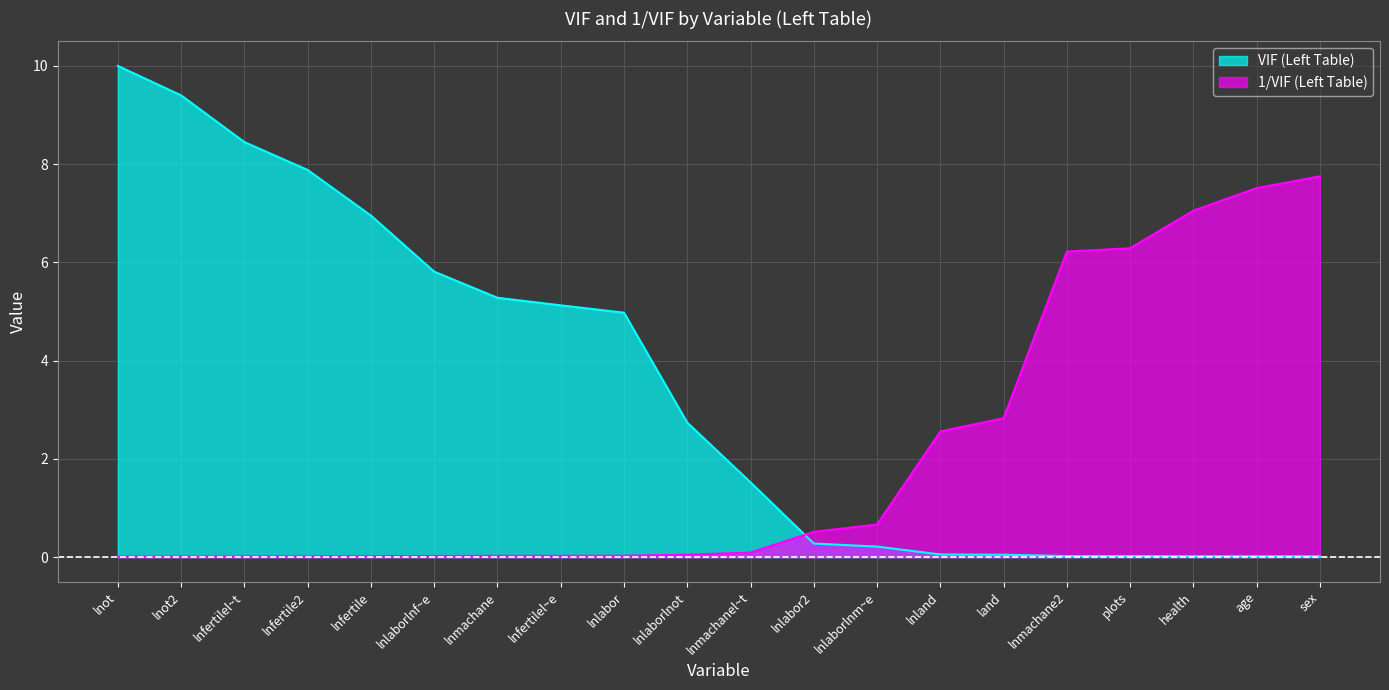

True or false: VIF (Left Table) and 1/VIF (Left Table) intersect in this chart.

True